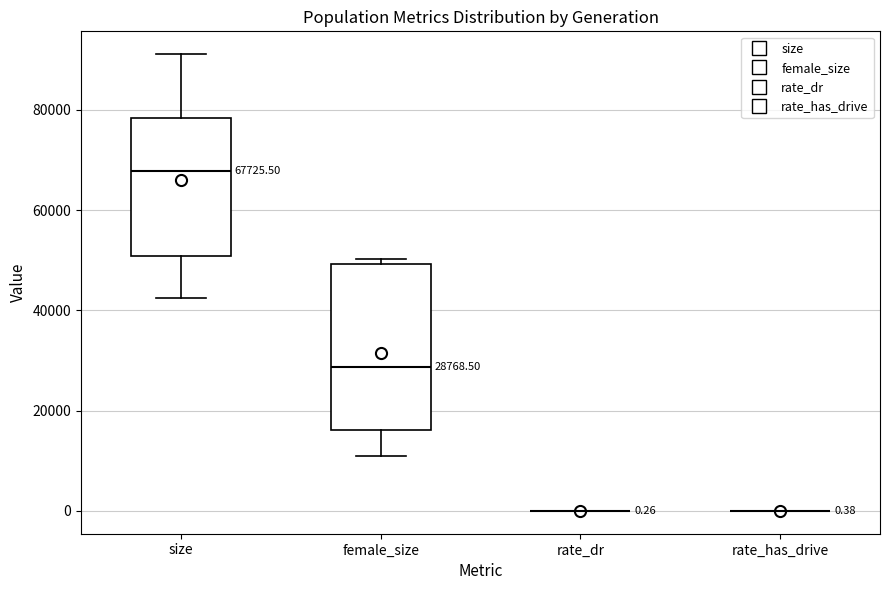

Which box is the tallest, from its lower edge to its upper edge?

female_size